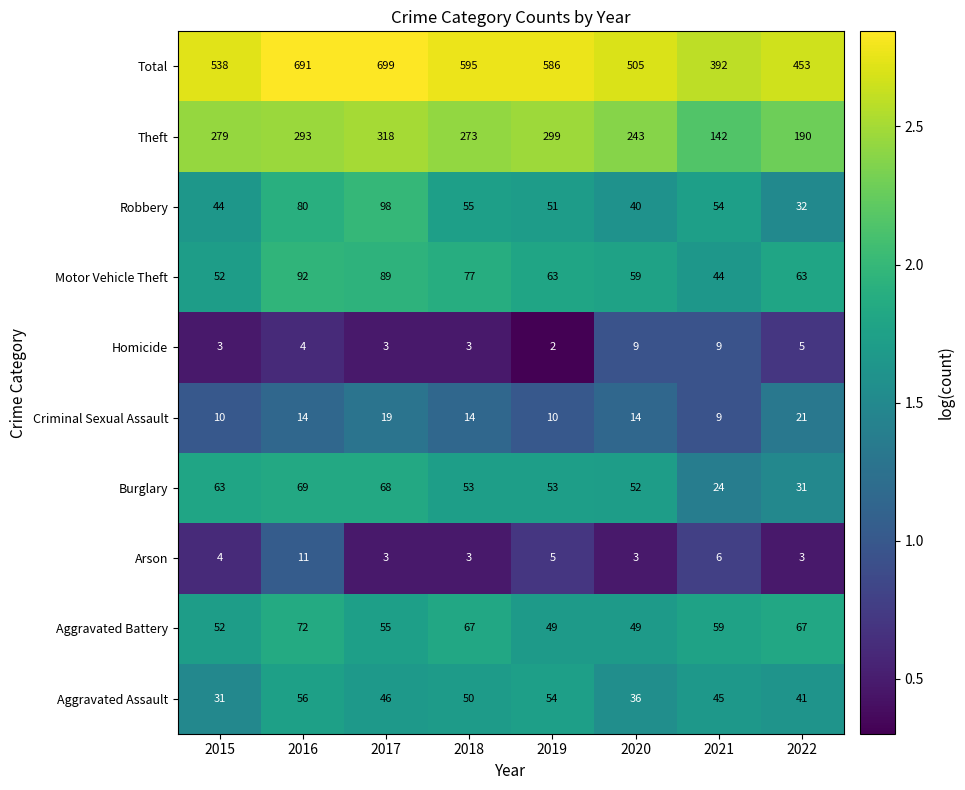

True or false: Burglary has a value of 68 at 2017.

True